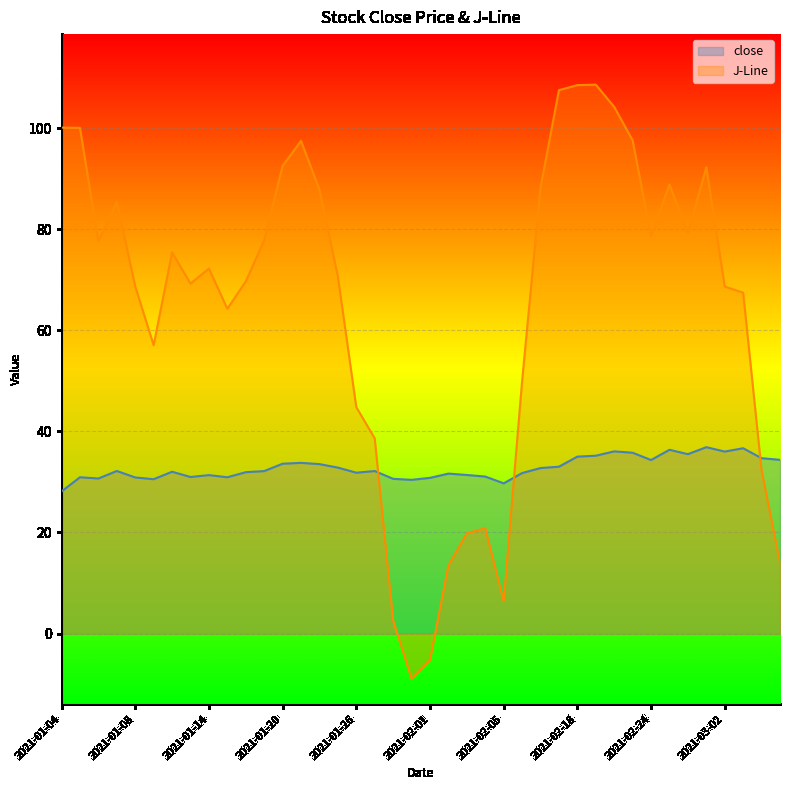

What position from the left is 2021-01-21?

14